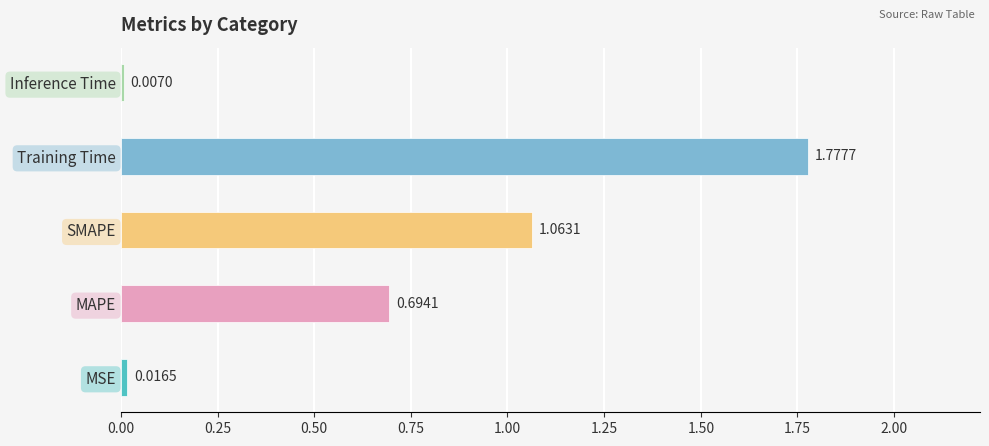

Reading left to right, list all the values displayed in this chart.

MSE=0.0	MAPE=0.7	SMAPE=1.1	Training Time=1.8	Inference Time=0.0